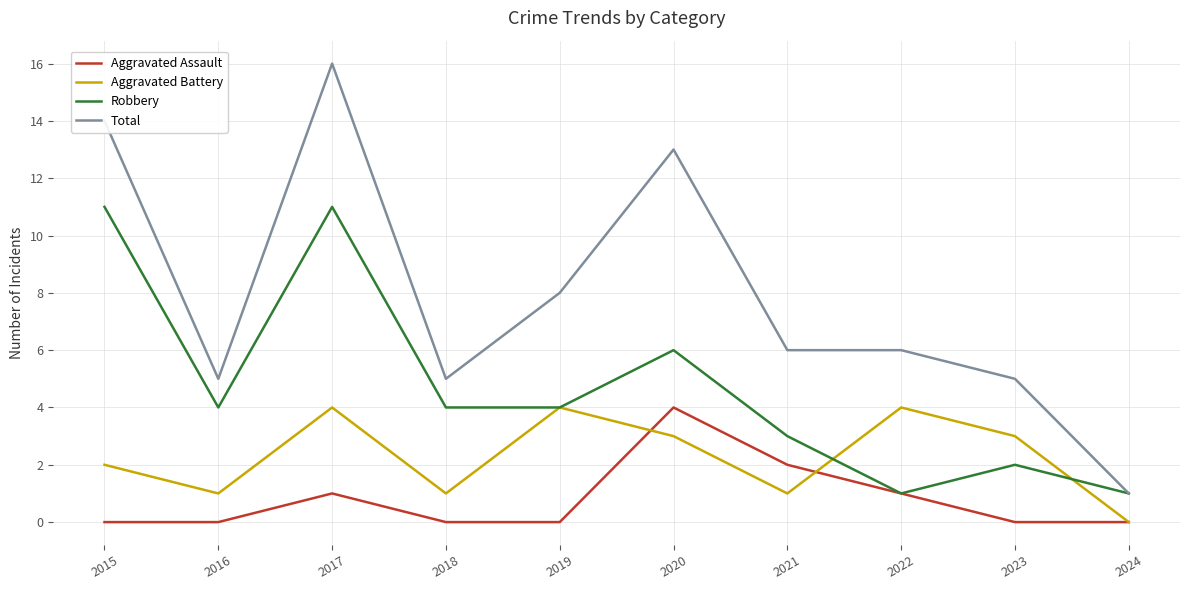

At 2021, list the series in order from largest to smallest.

Total, Robbery, Aggravated Assault, Aggravated Battery